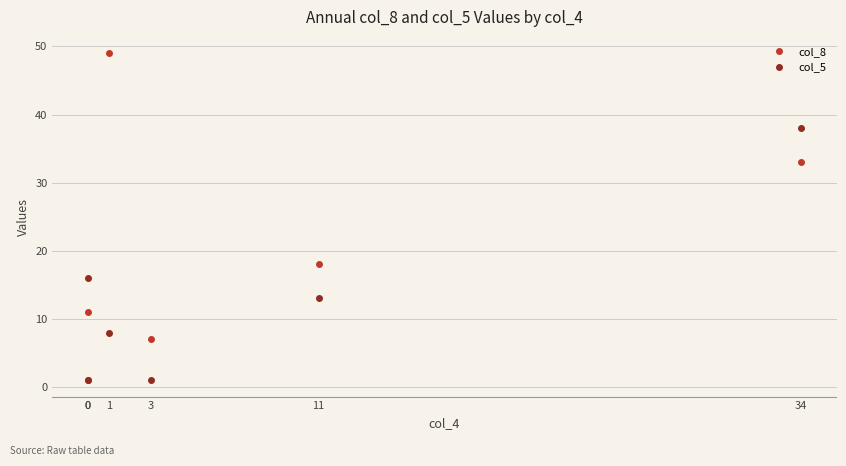

At which label does col_5 first exceed 13?

34